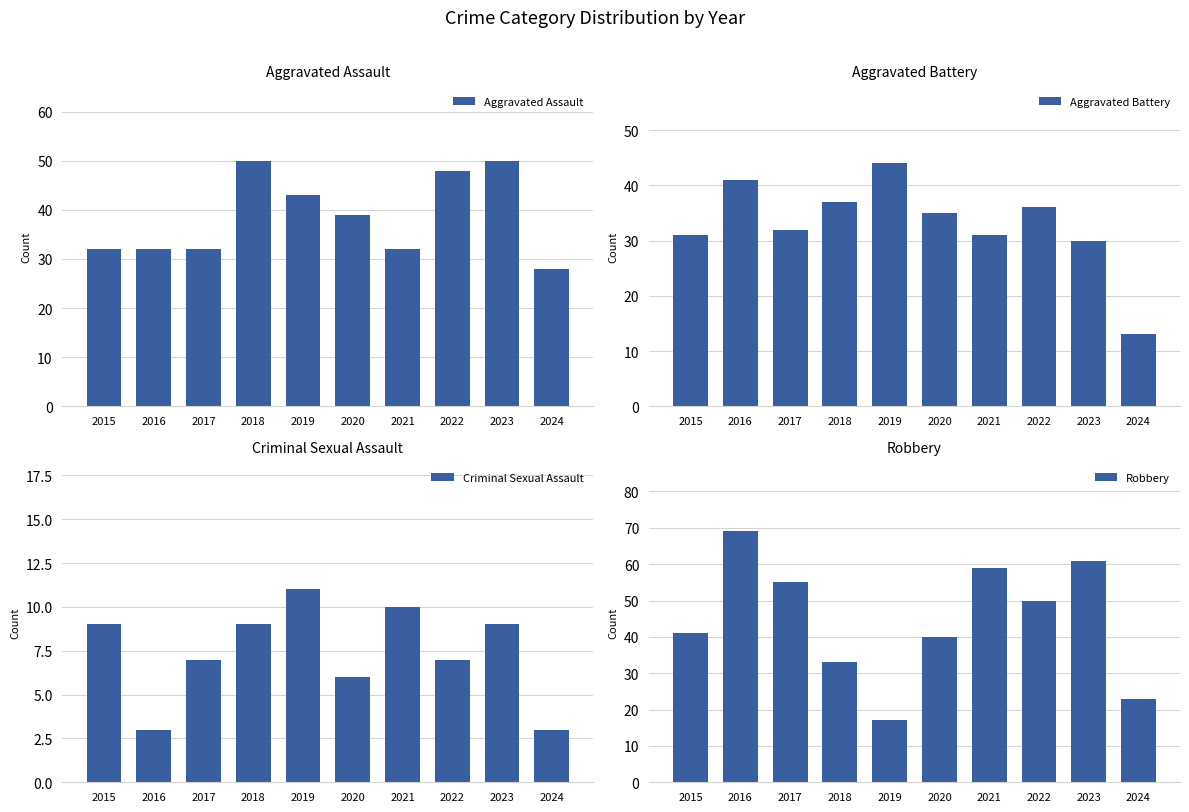

Which series has the largest range (max minus min)?

Robbery